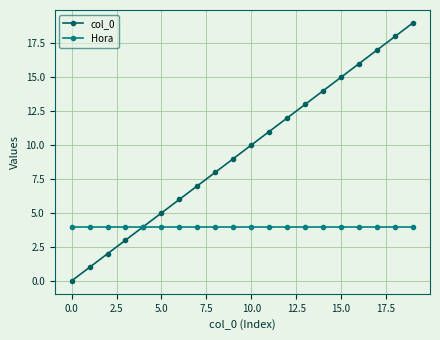

Which series has the largest total across all categories?

col_0